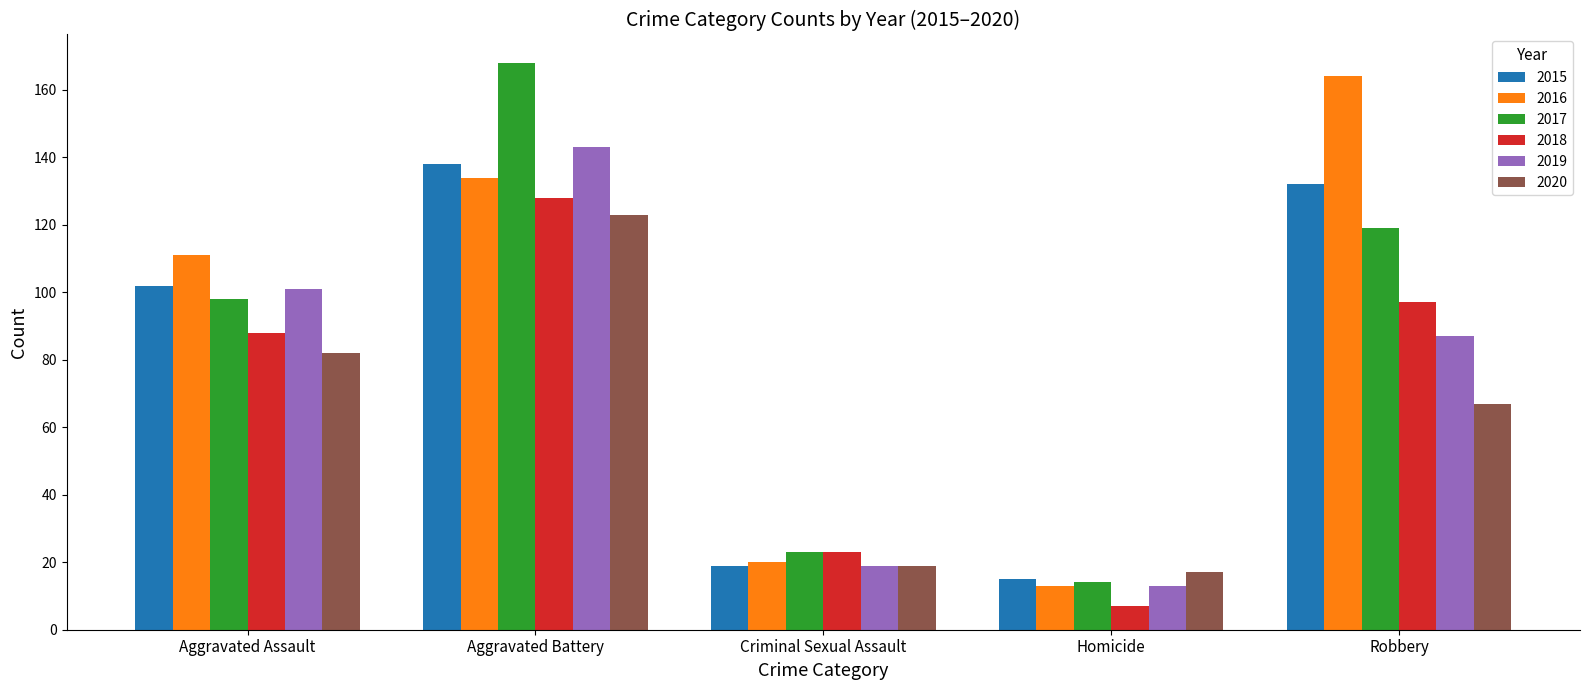

Which series has the largest range (max minus min)?

2017